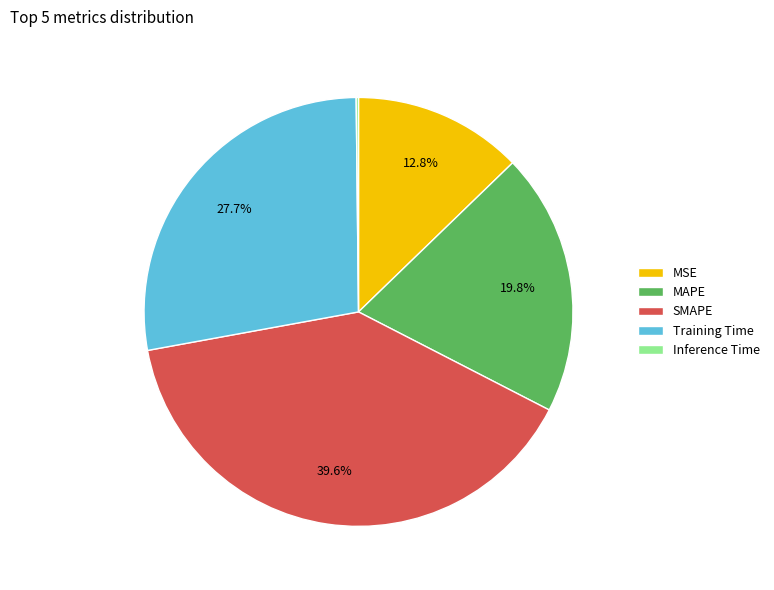

Is it true that MSE is 22% of the pie?

False